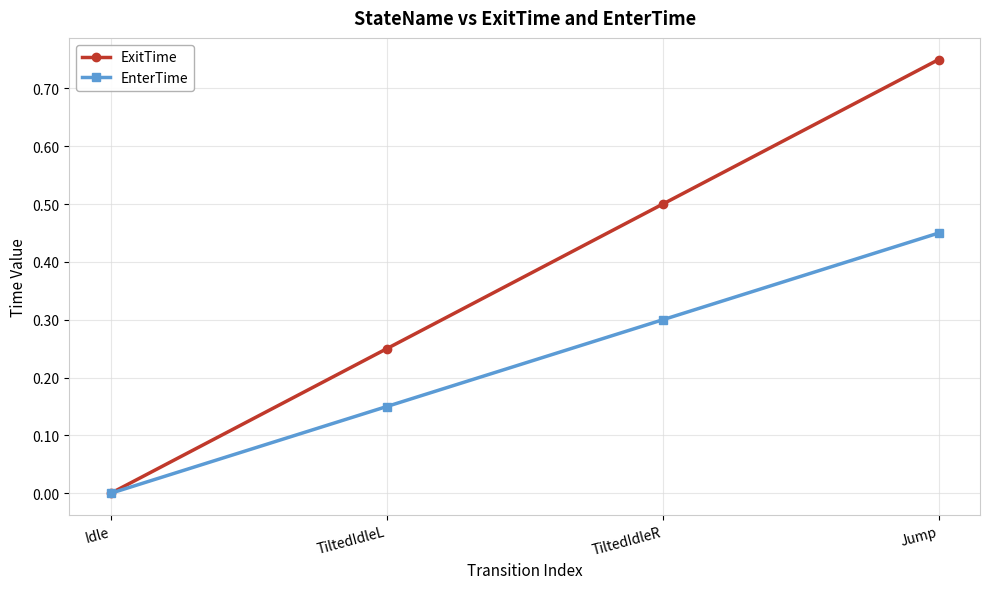

Is it true that EnterTime equals 0.3 at TiltedIdleR?

True